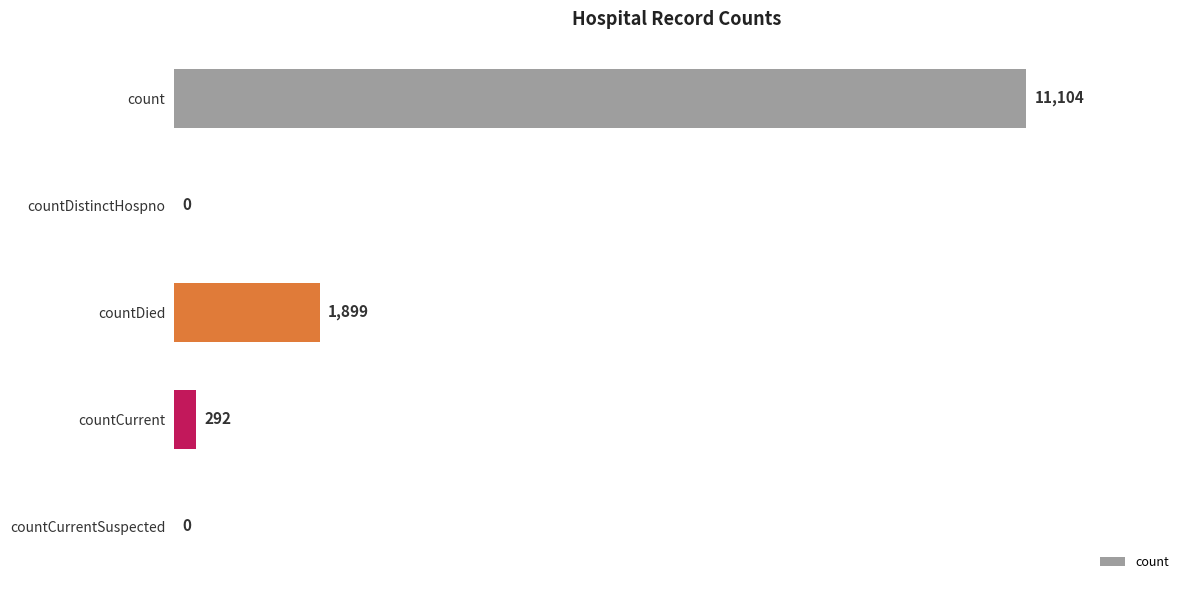

Reading top to bottom, list all the values displayed in this chart.

count=11104	countDistinctHospno=0	countDied=1899	countCurrent=292	countCurrentSuspected=0